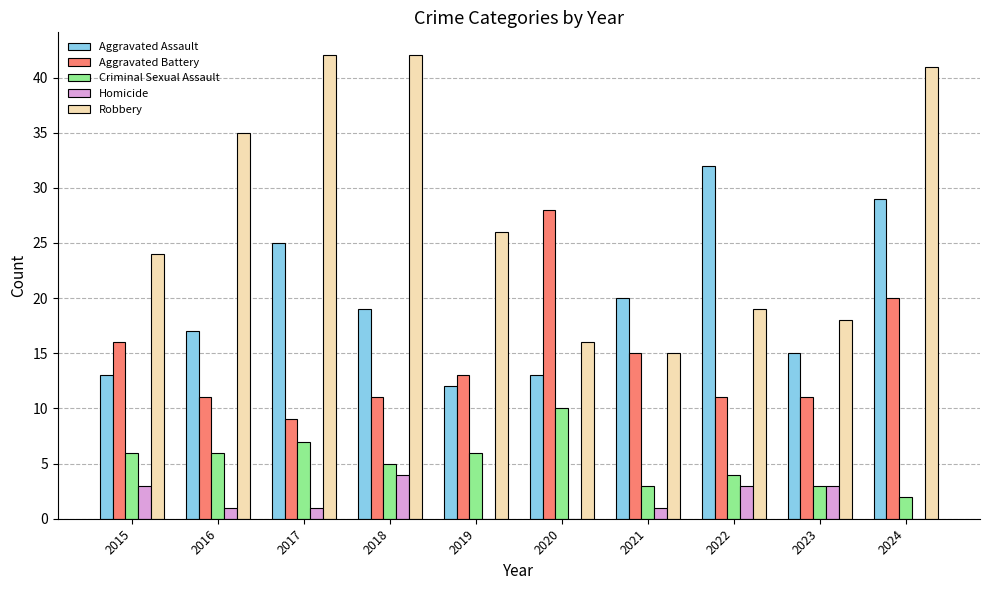

Between 2018 and 2019, which series saw the biggest shift?

Robbery